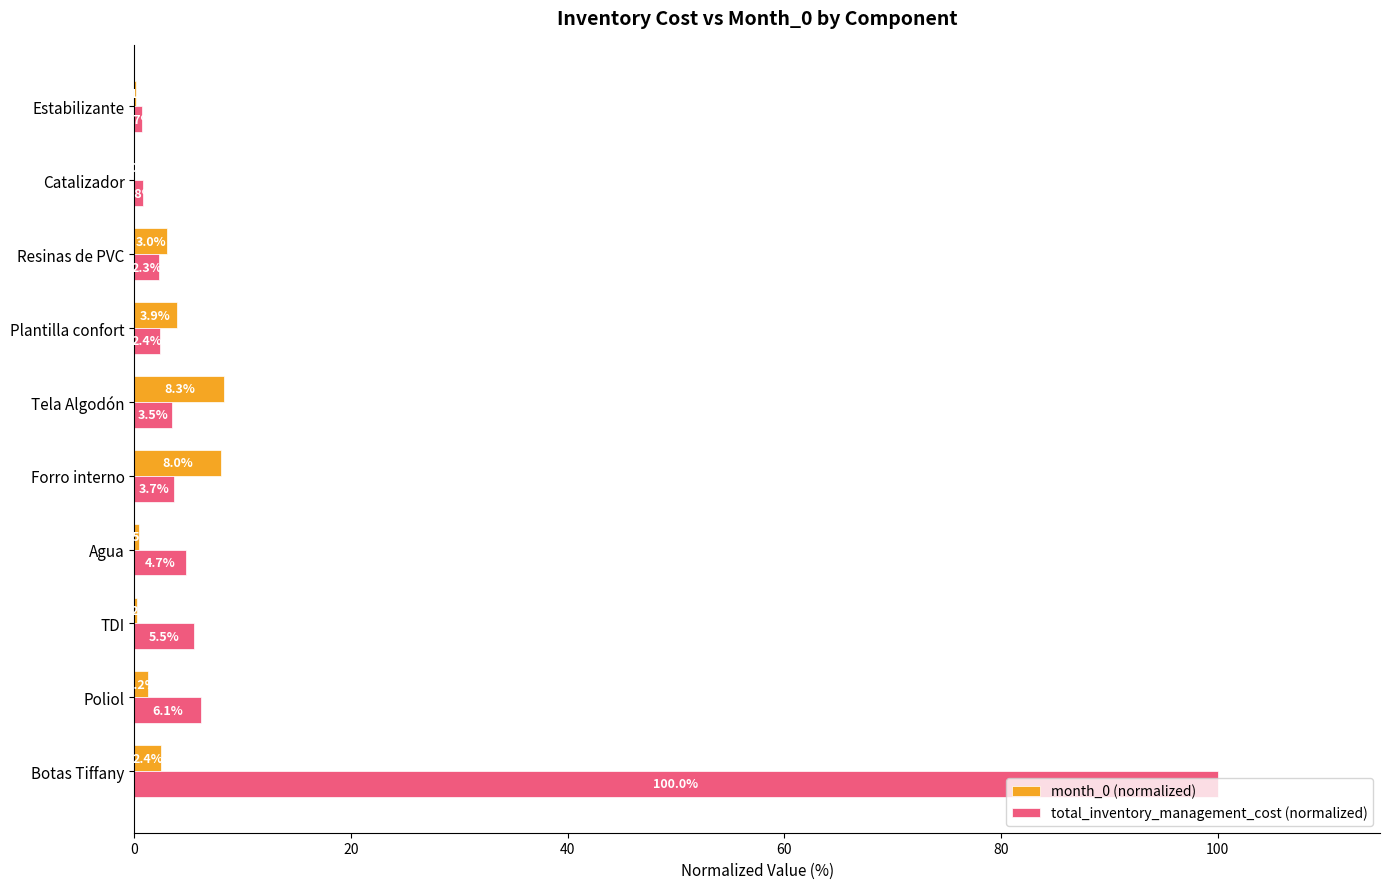

What is the approximate value of total_inventory_management_cost (normalized) at Estabilizante?

0.7